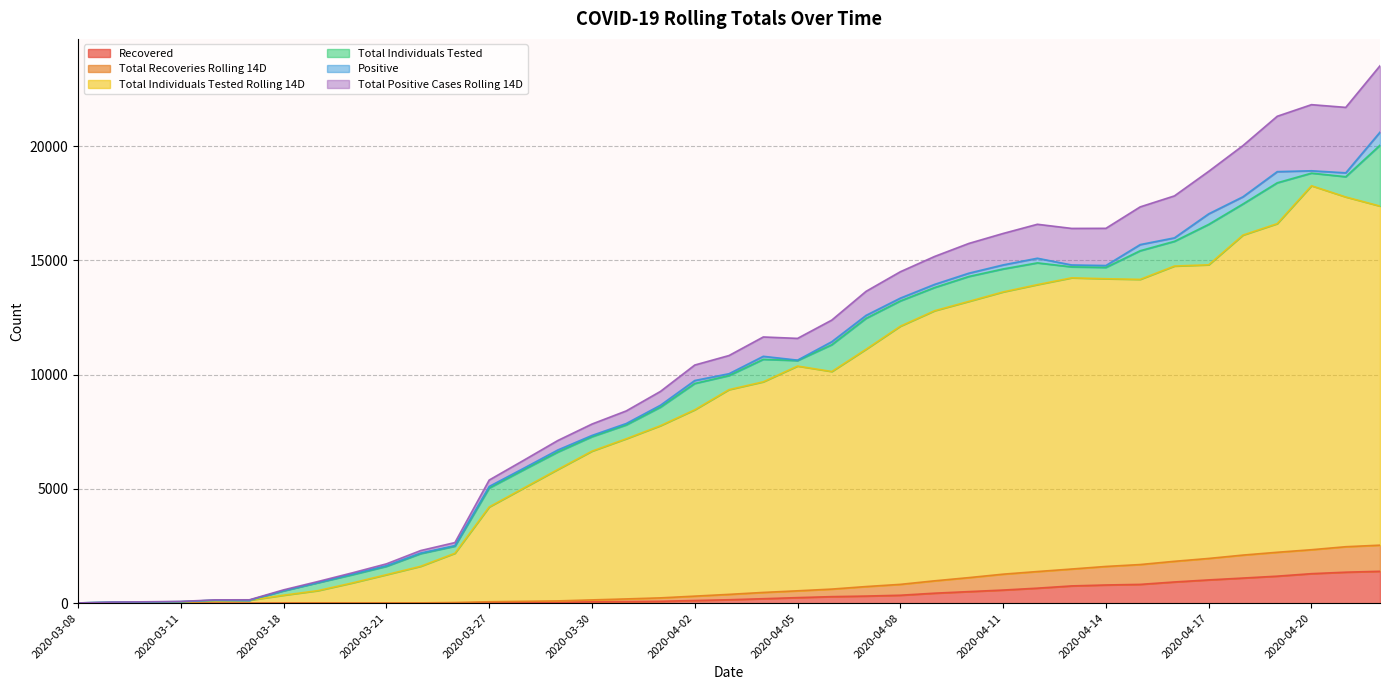

How many data points in Total Individuals Tested Rolling 14D are less than 9344?

19